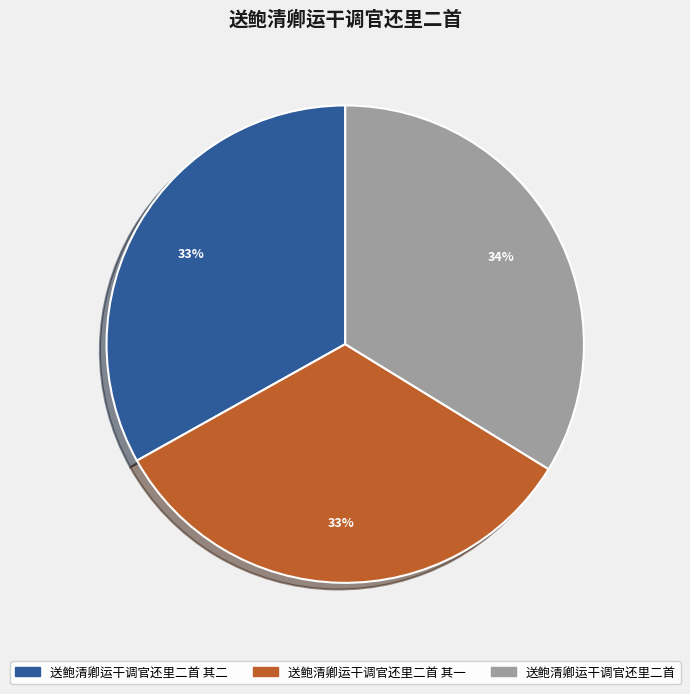

How many slices are in this pie chart?

3